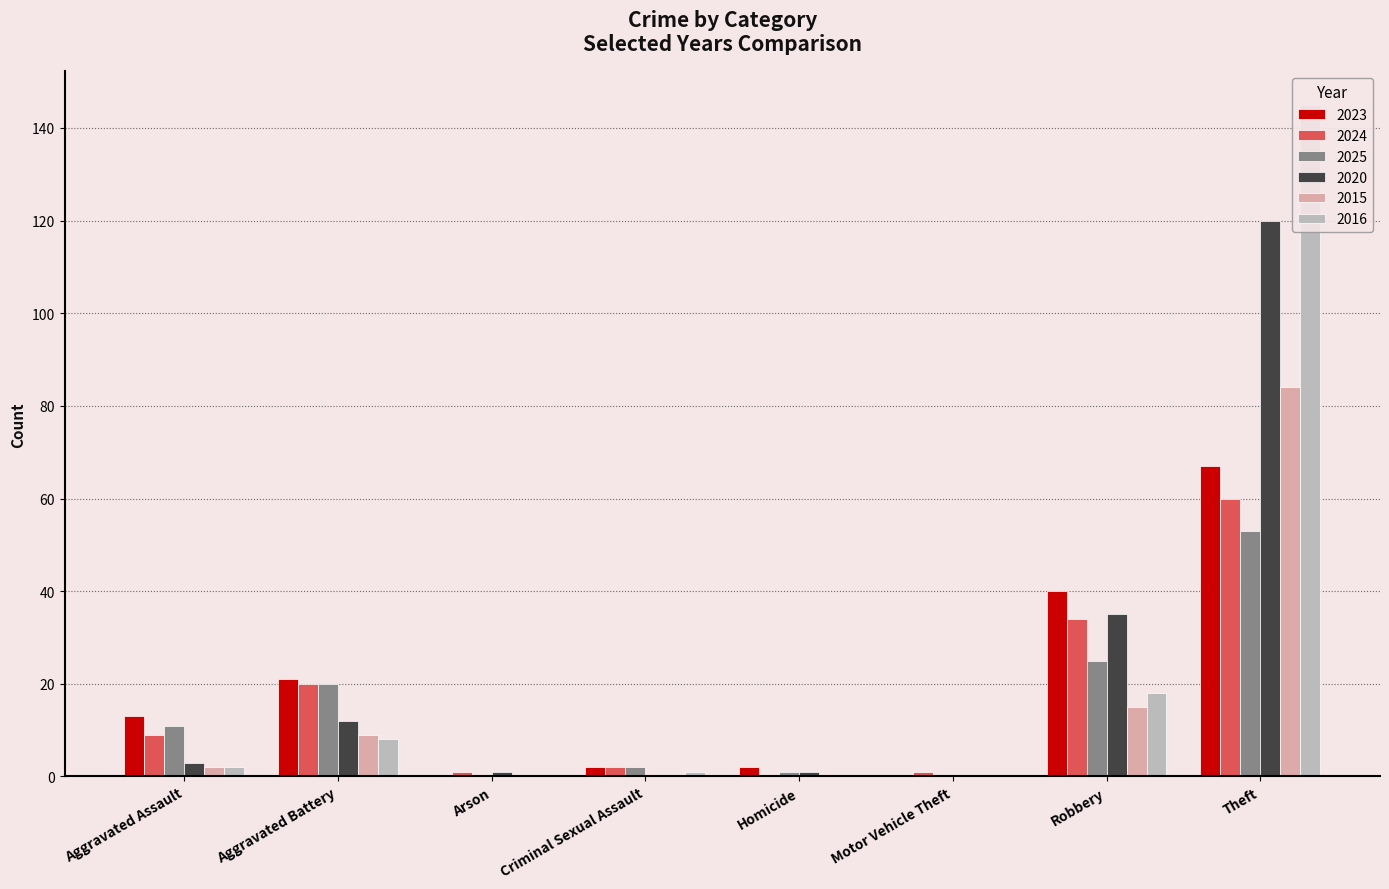

Rank the categories by 2025 value from lowest to highest.

Arson, Motor Vehicle Theft, Homicide, Criminal Sexual Assault, Aggravated Assault, Aggravated Battery, Robbery, Theft